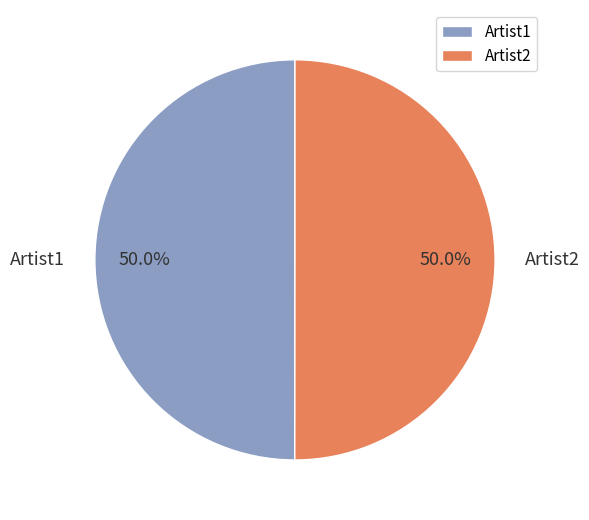

Approximately how many times larger is the value at Artist1 compared to Artist2?

1.0